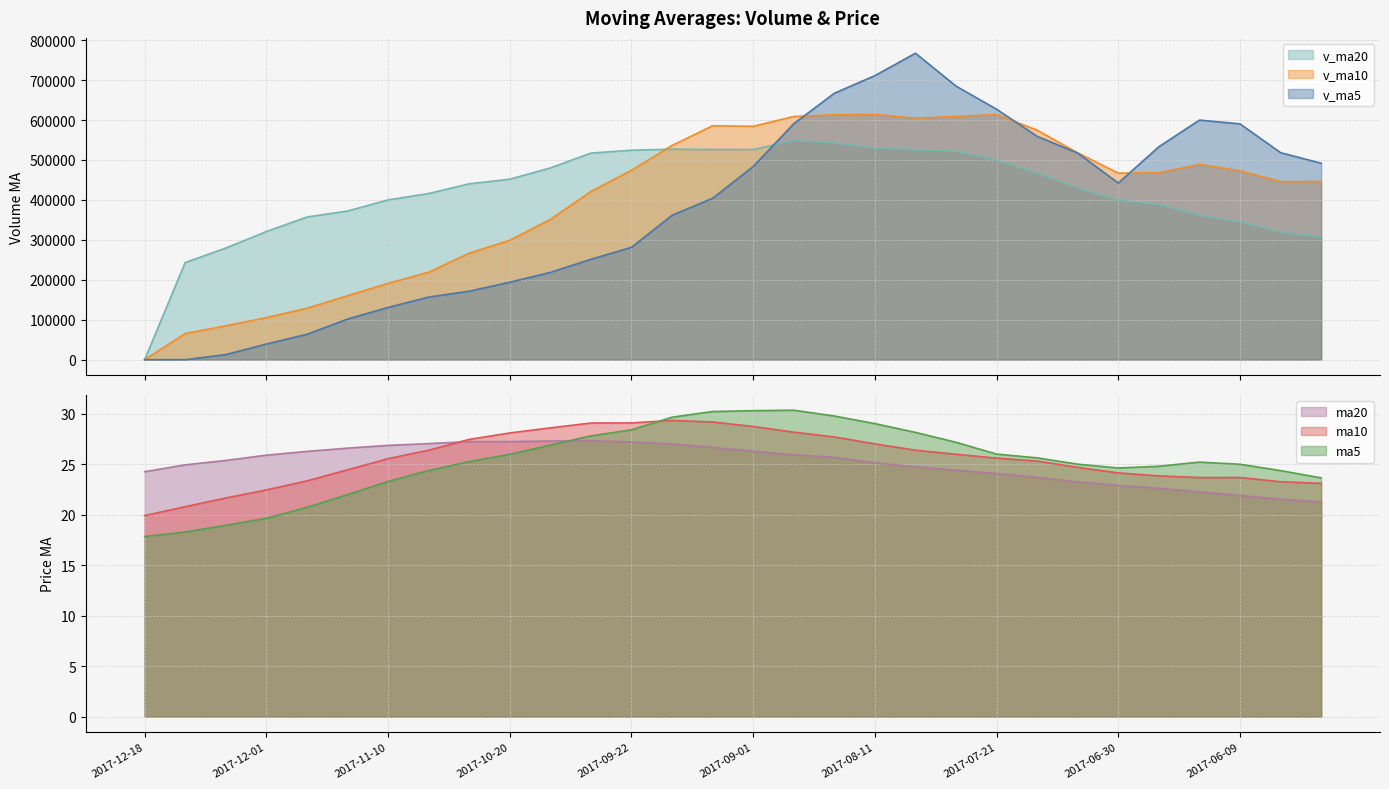

Between 2017-12-01 and 2017-12-18, which is larger?

2017-12-01